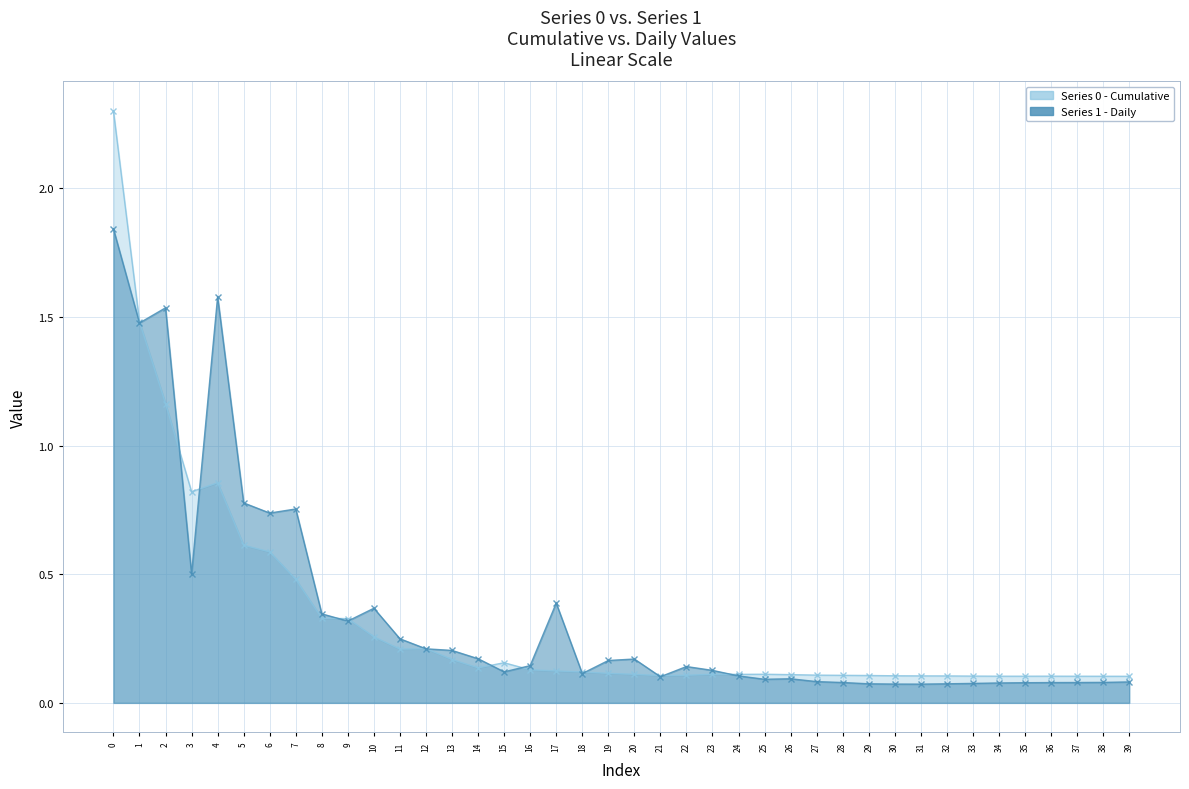

True or false: Series 0 has more than 0 interior local peaks.

True